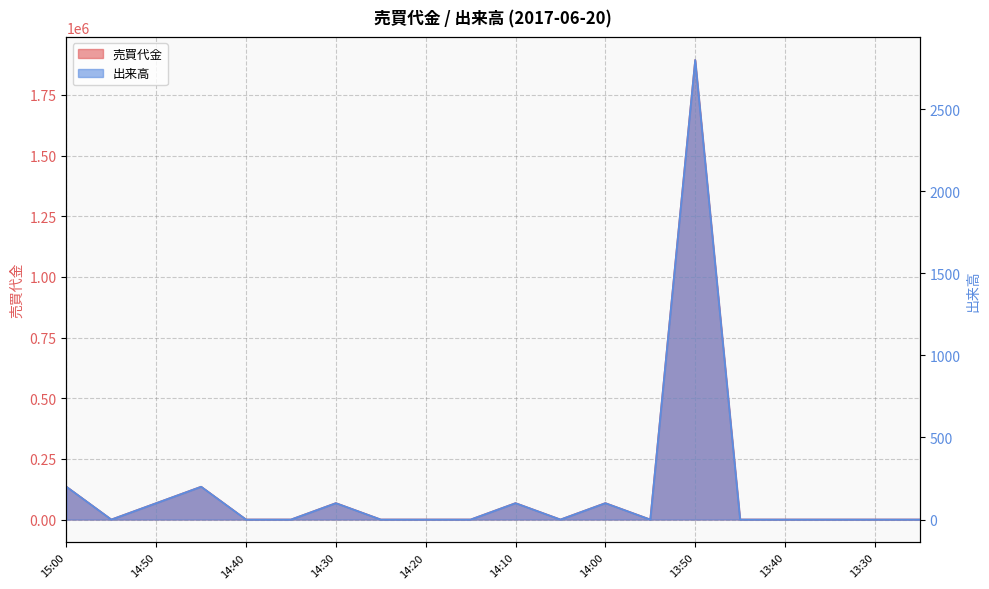

The 出来高 series shows 0 at 13:55. True or false?

True